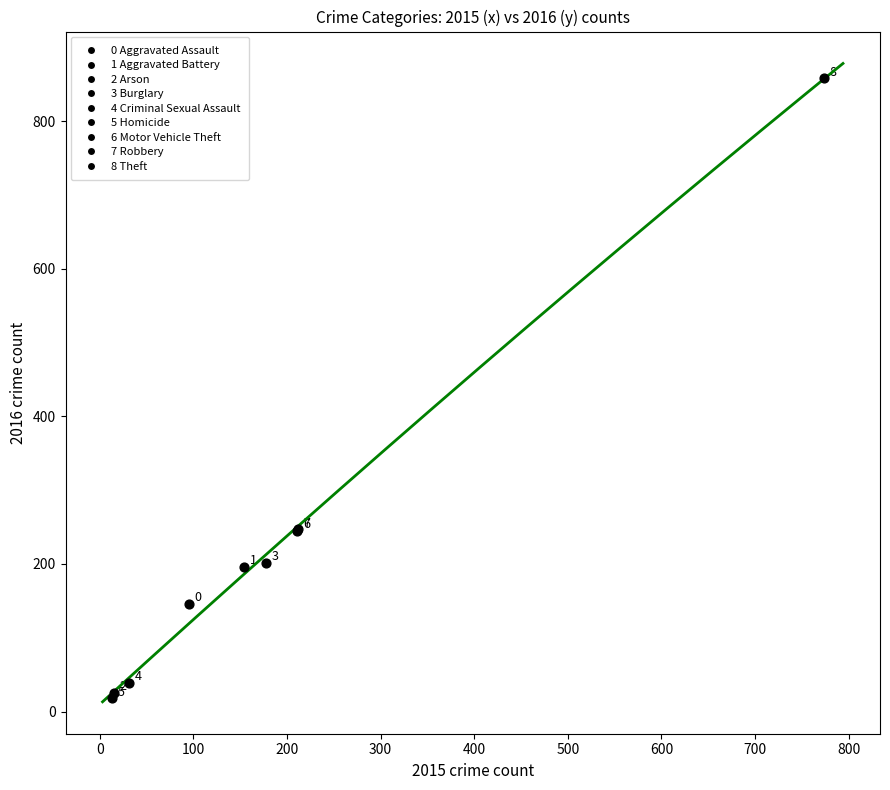

What Y value in the scatter plot is closest to 438?

247